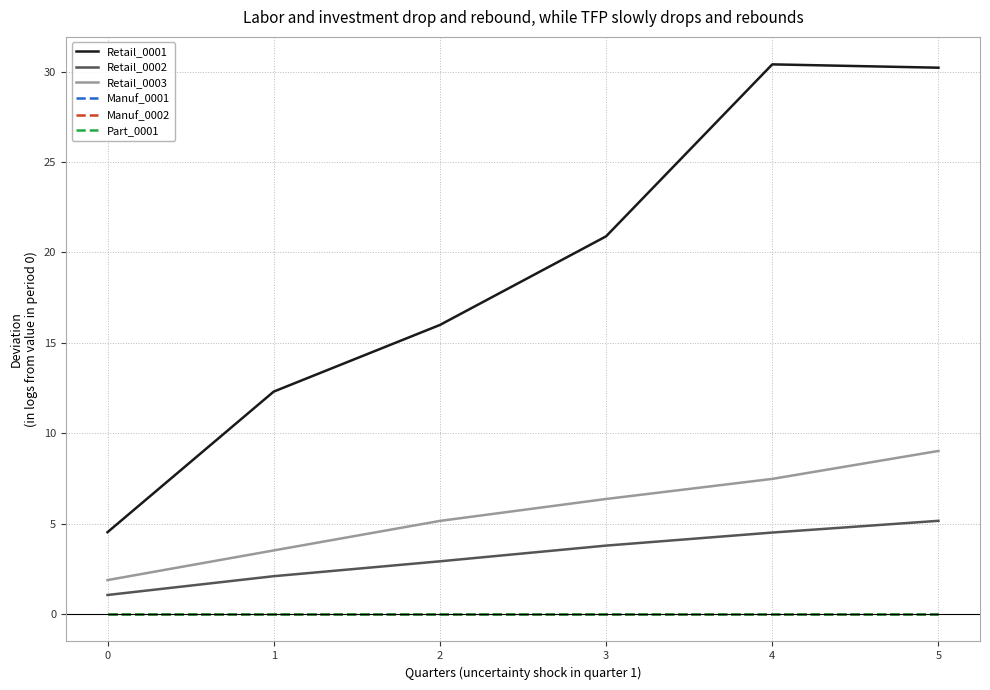

Reading left to right, what are all the values shown in this chart?

Retail_0001: 4.5	12.3	16.0	20.9	30.4	30.2
Retail_0002: 1.1	2.1	2.9	3.8	4.5	5.2
Retail_0003: 1.9	3.5	5.1	6.4	7.5	9.0
Manuf_0001: 0.0	0.0	0.0	0.0	0.0	0.0
Manuf_0002: 0.0	0.0	0.0	0.0	0.0	0.0
Part_0001: 0.0	0.0	0.0	0.0	0.0	0.0